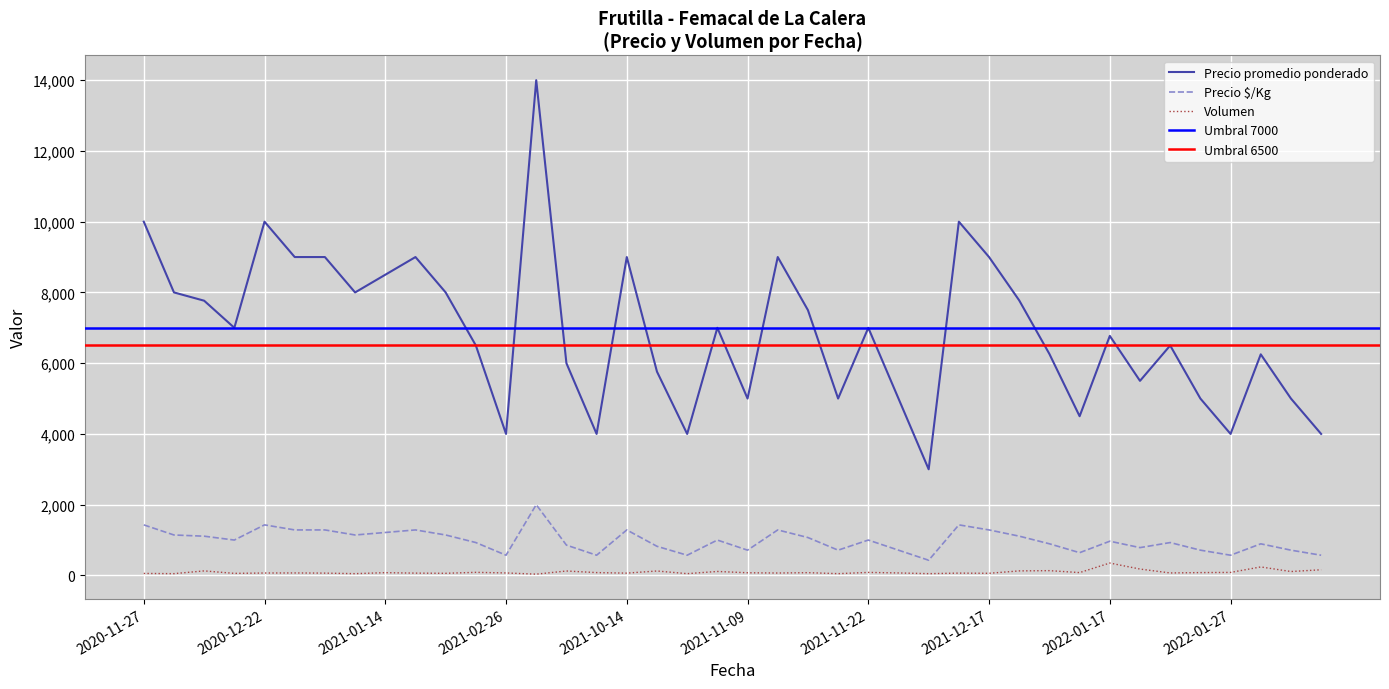

The value of Volumen at 2021-12-09 is 21. True or false?

False